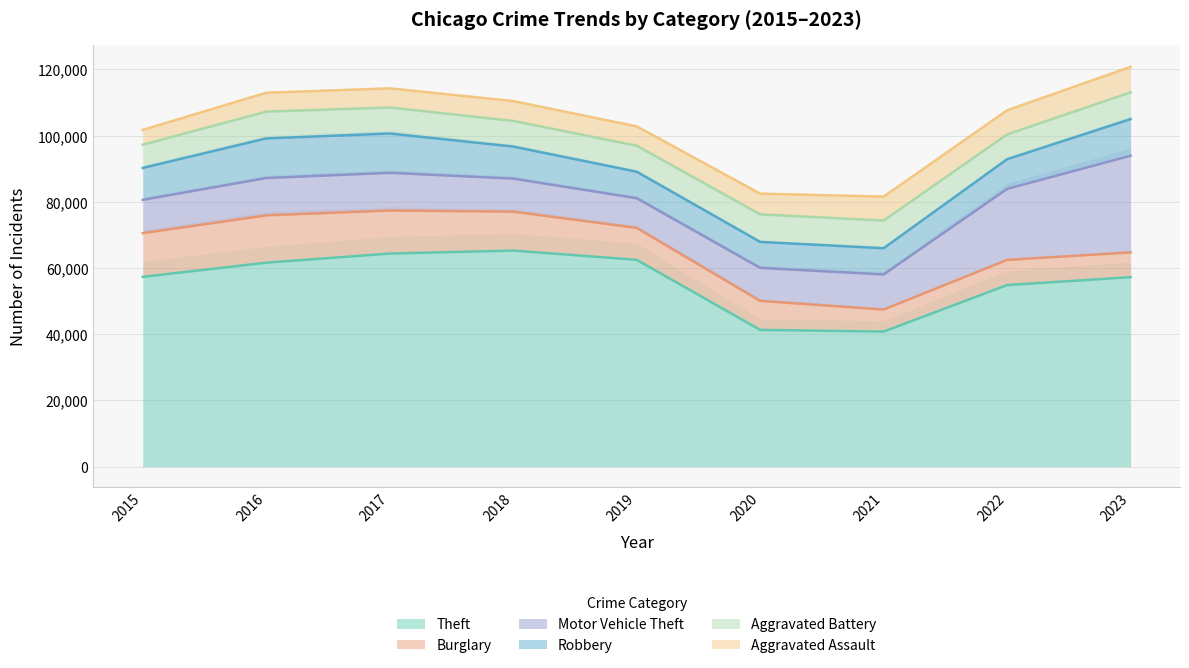

Is the value of Motor Vehicle Theft at 2021 greater than the value of Burglary at 2022?

Yes